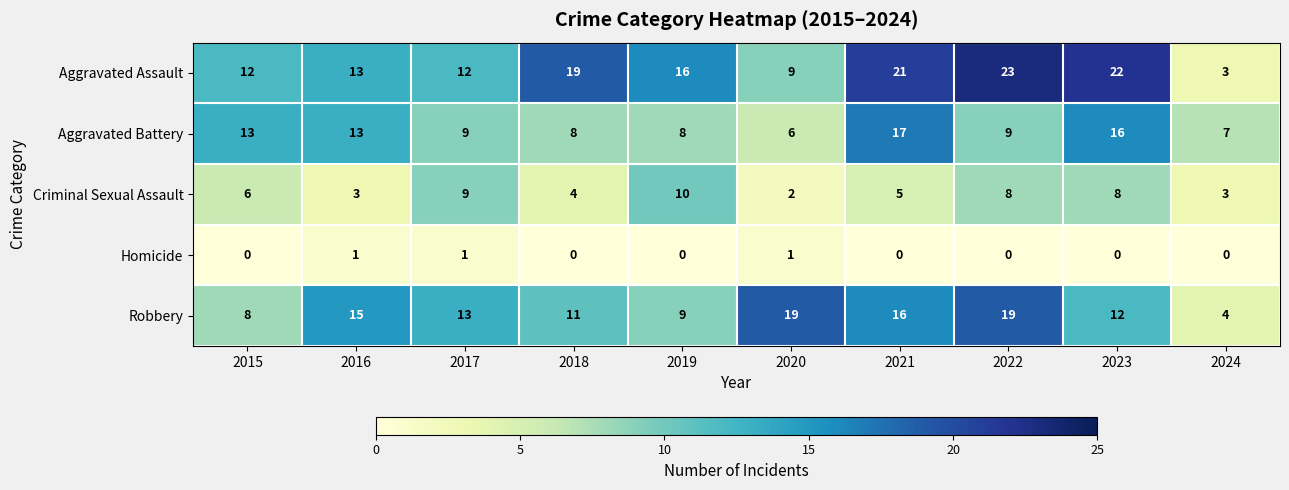

Is the value of Criminal Sexual Assault at 2023 greater than the value of Homicide at 2024?

Yes